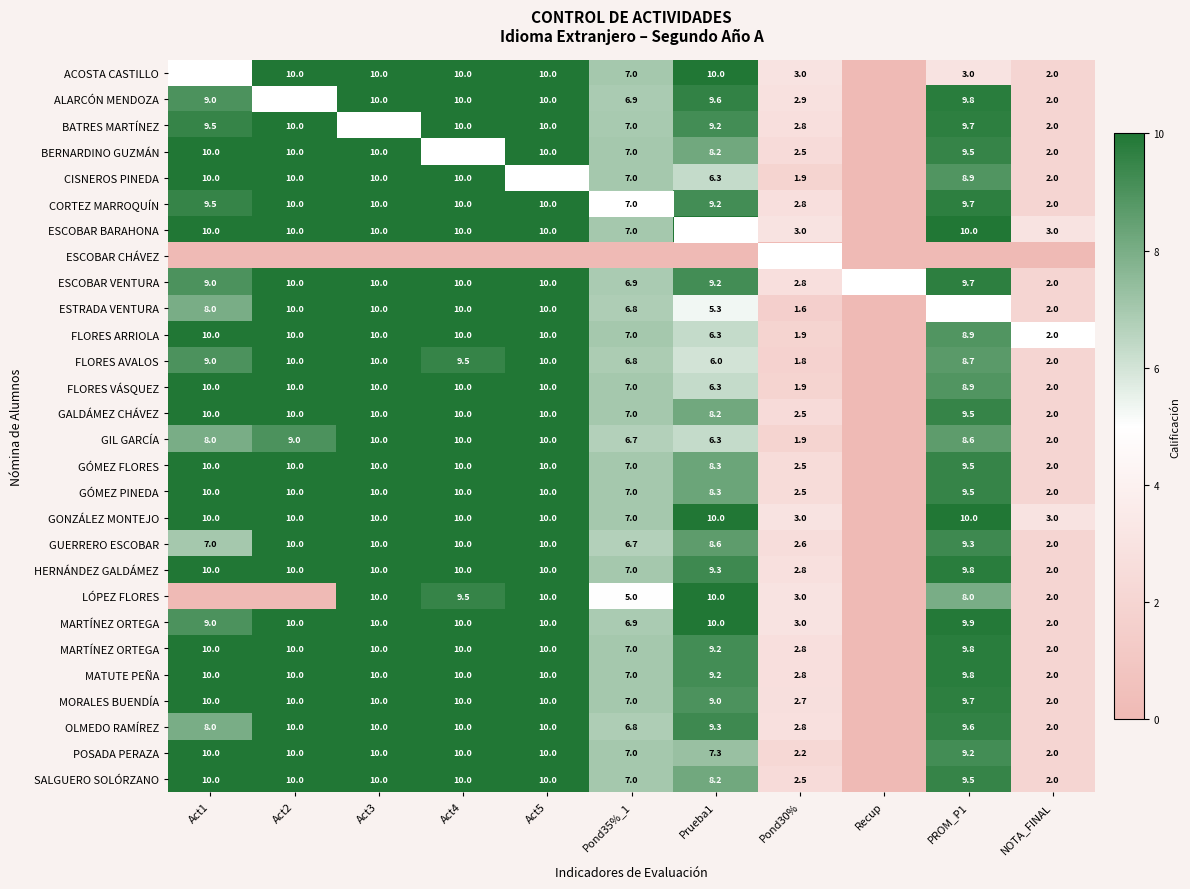

At which category does the chart reach its minimum across all series?

Recup